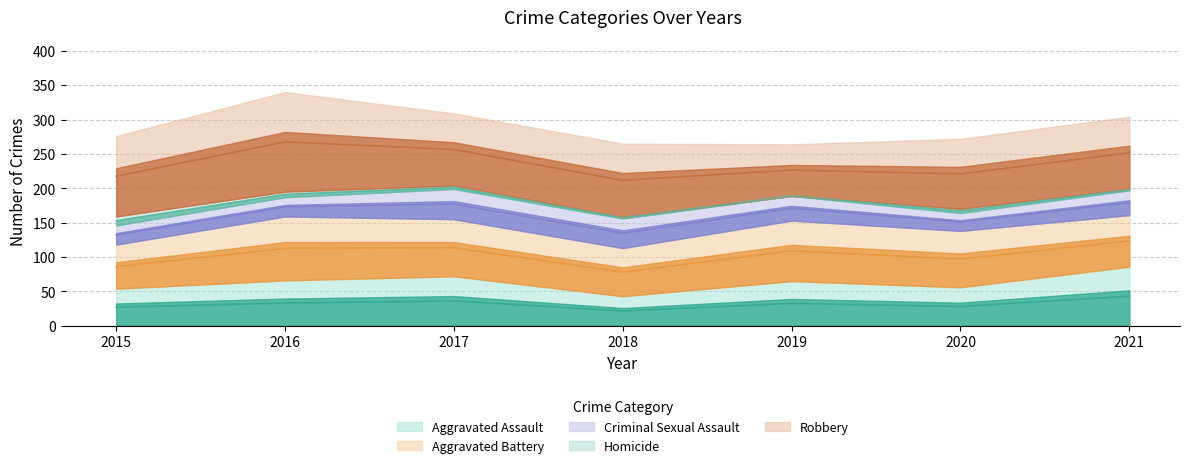

List the series in order of their overall mean, highest first.

Robbery, Aggravated Battery, Aggravated Assault, Criminal Sexual Assault, Homicide